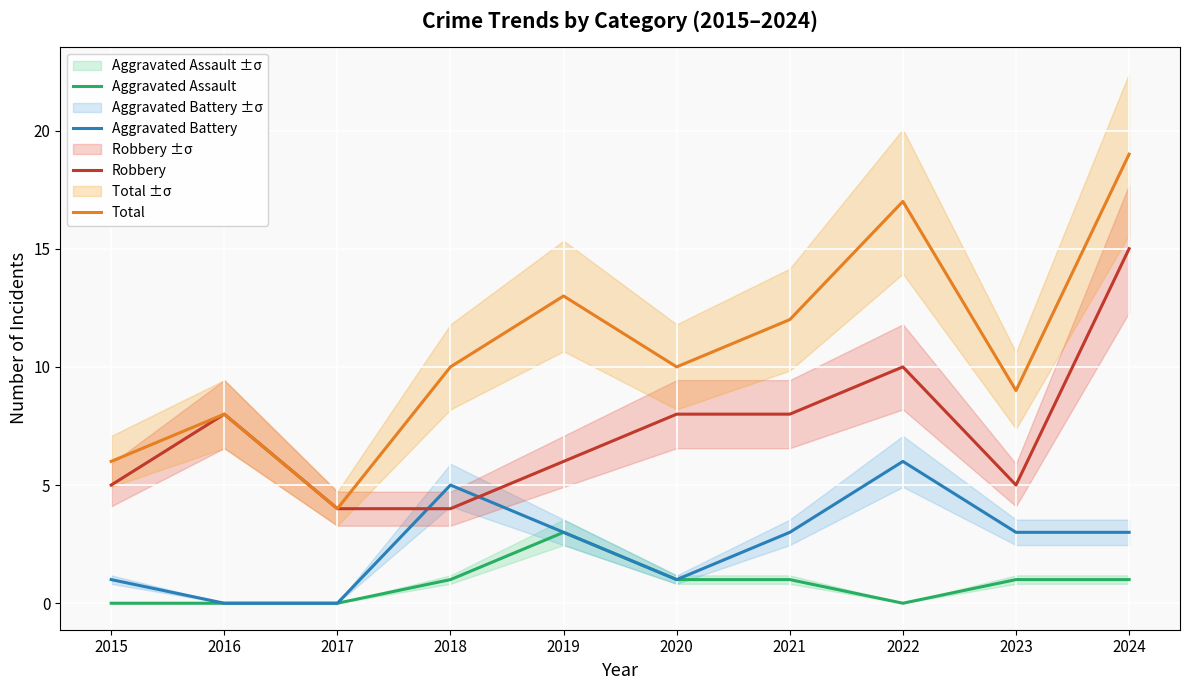

At which label does Total reach its peak?

2024